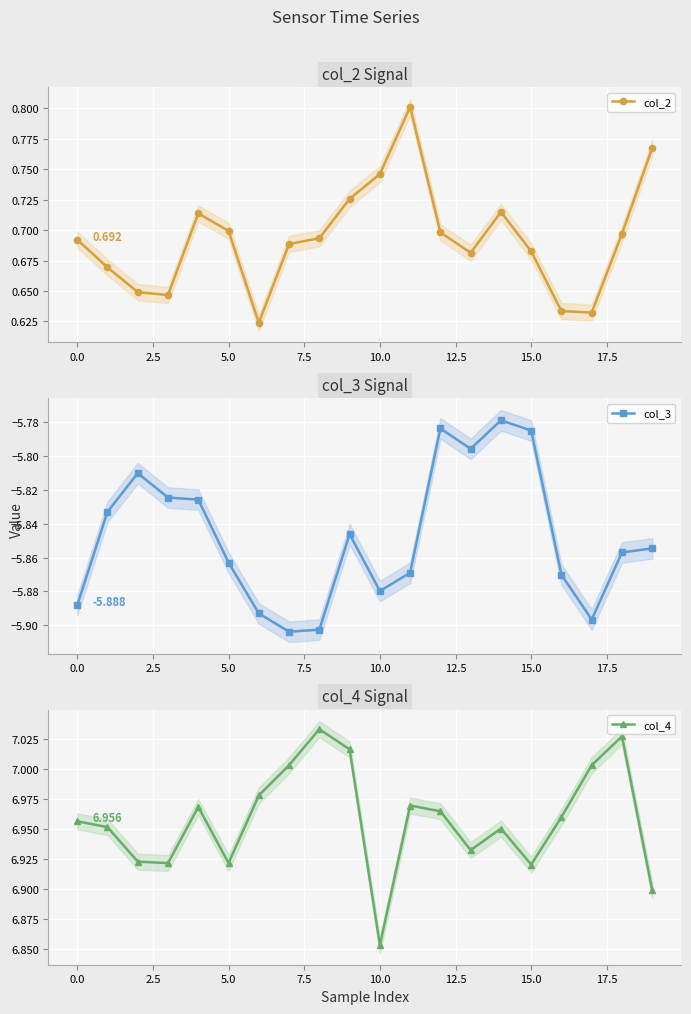

Which series has the widest spread of values?

col_4